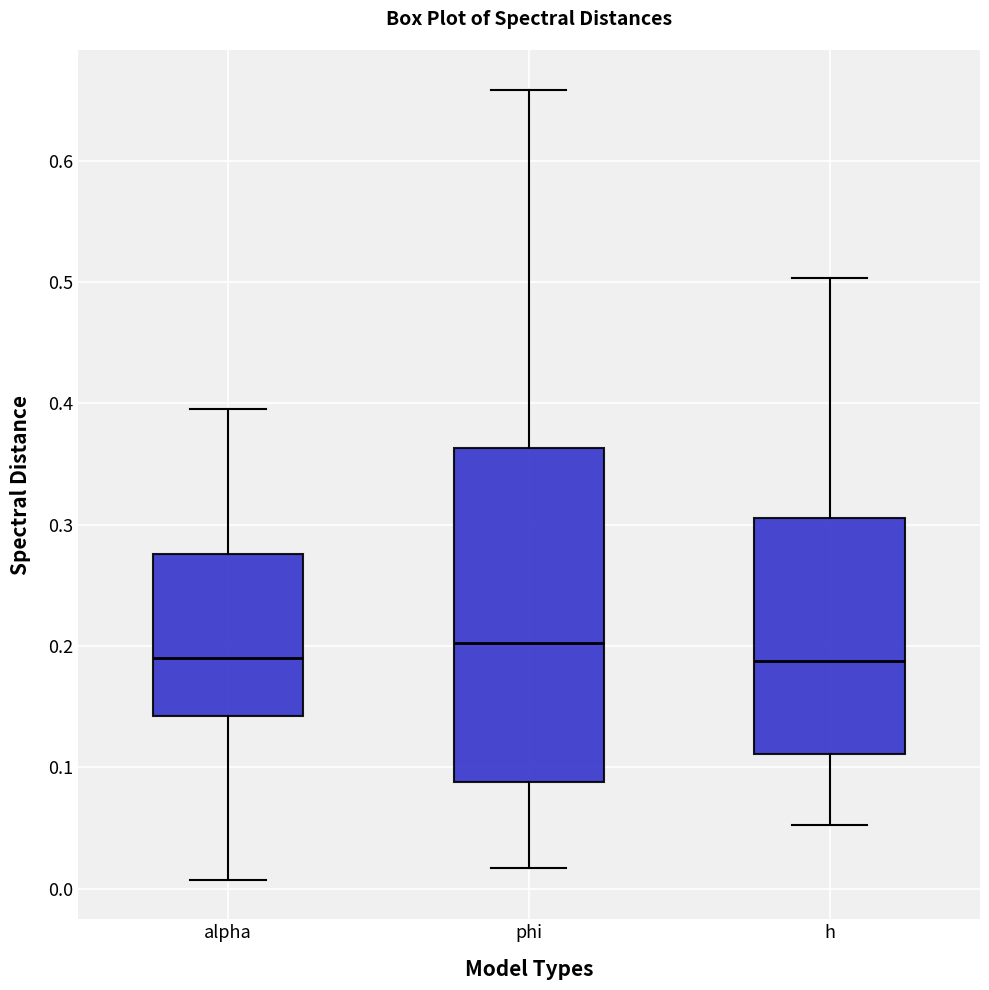

Reading left to right, transcribe this box plot: for each box, give where its median line is, the range the box spans, and where its two whiskers end, as read against the y-axis. The values are not printed on the chart, so give them approximately, as read against the axis.

alpha: median 0.19, box 0.14 to 0.28, whiskers 0.01 to 0.40
phi: median 0.20, box 0.09 to 0.36, whiskers 0.02 to 0.66
h: median 0.19, box 0.11 to 0.31, whiskers 0.05 to 0.50